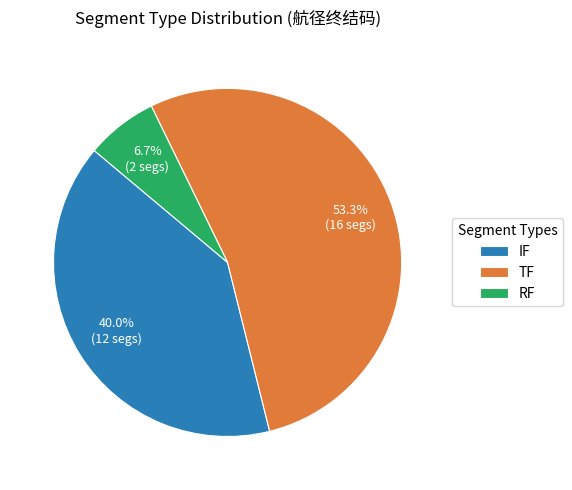

Which slice represents more than half of the pie?

TF